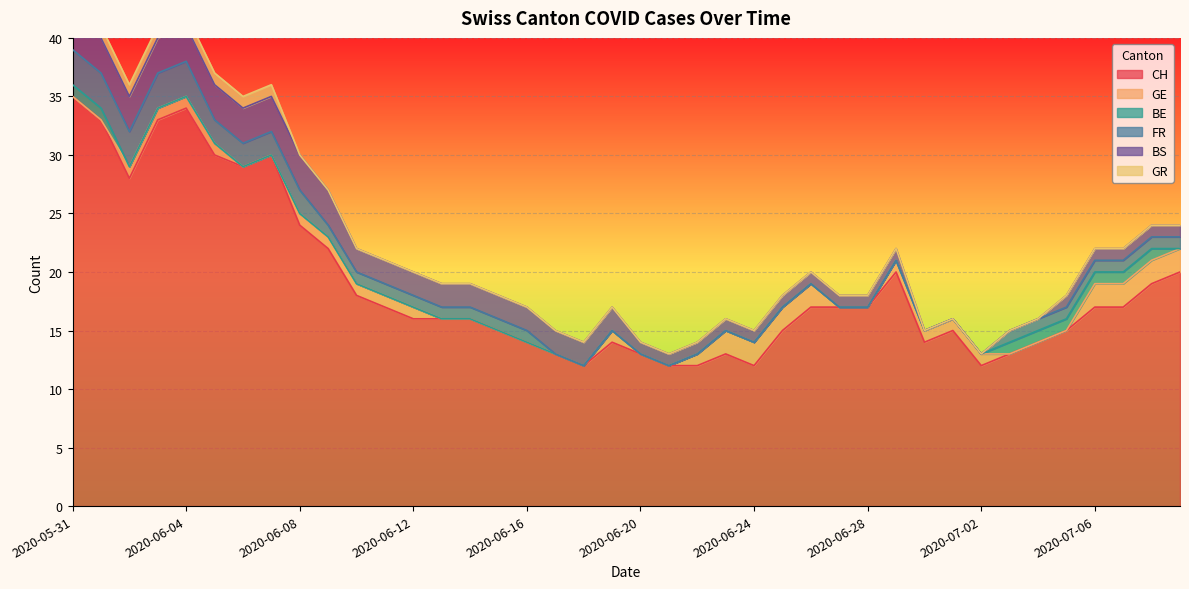

What is the lowest value of the CH series?

12